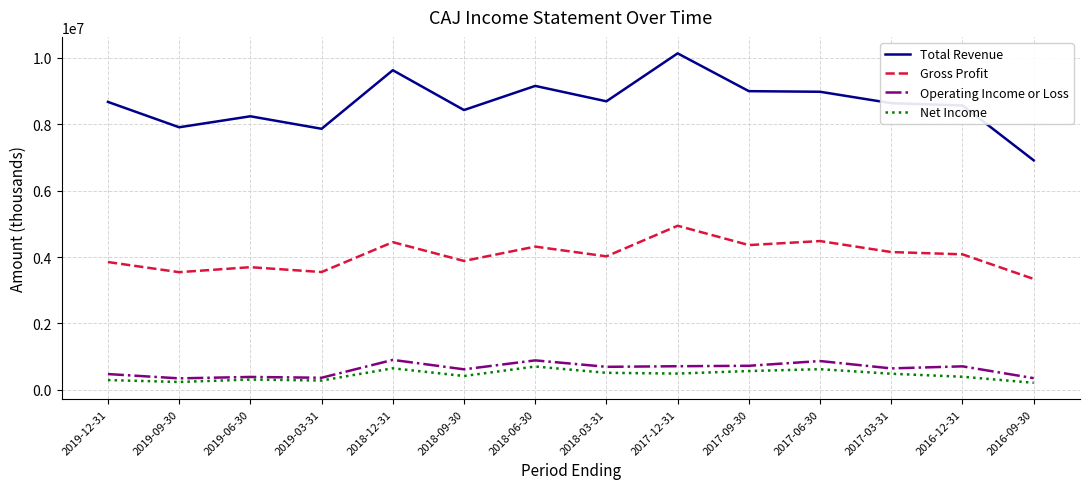

Which category has the highest value across all series?

2017-12-31